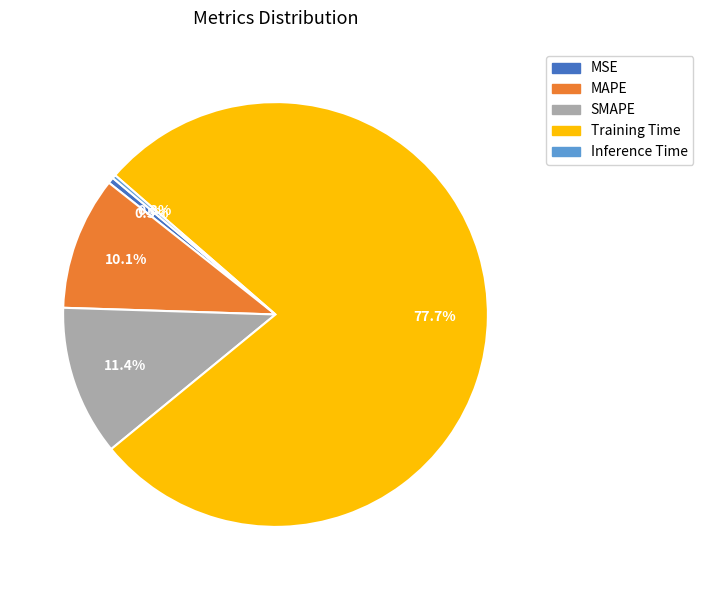

How much of the chart is everything except MAPE?

89.9%